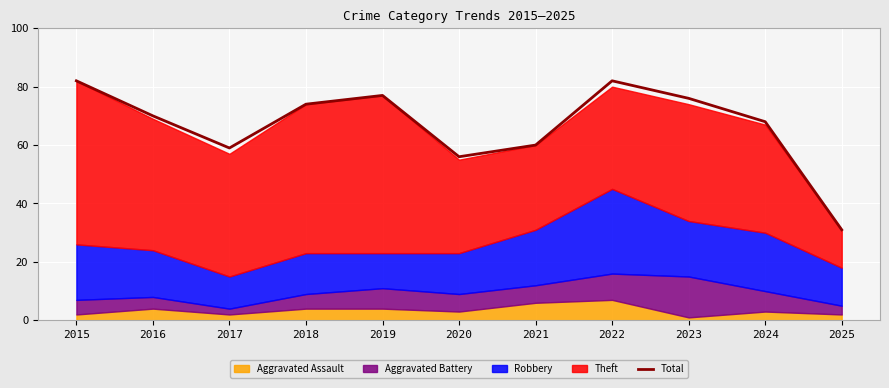

What is the value of the 11th point from the left?

31